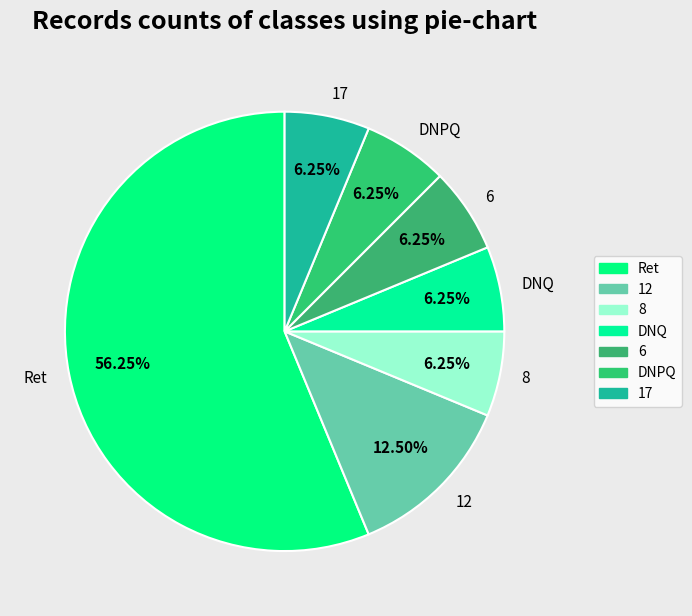

To the nearest percent, what percentage of the pie is 8?

6%